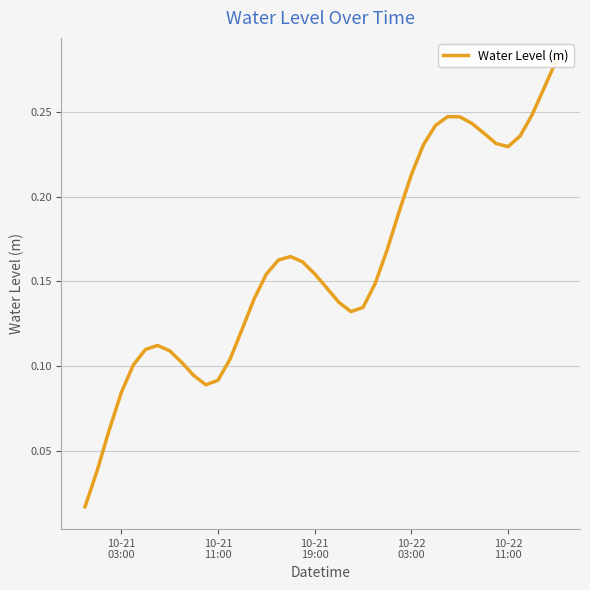

True or false: the data shows 0.0 at 10-21 11:00.

False